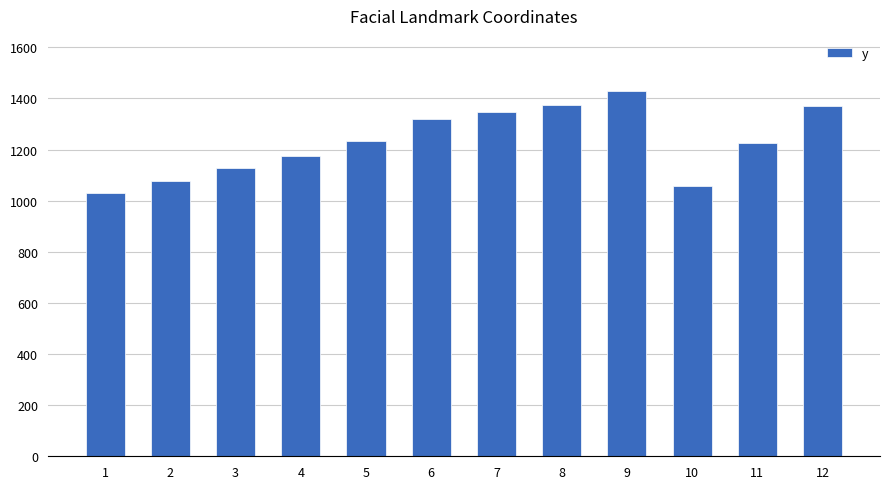

What is the sum of all values?

14766.8